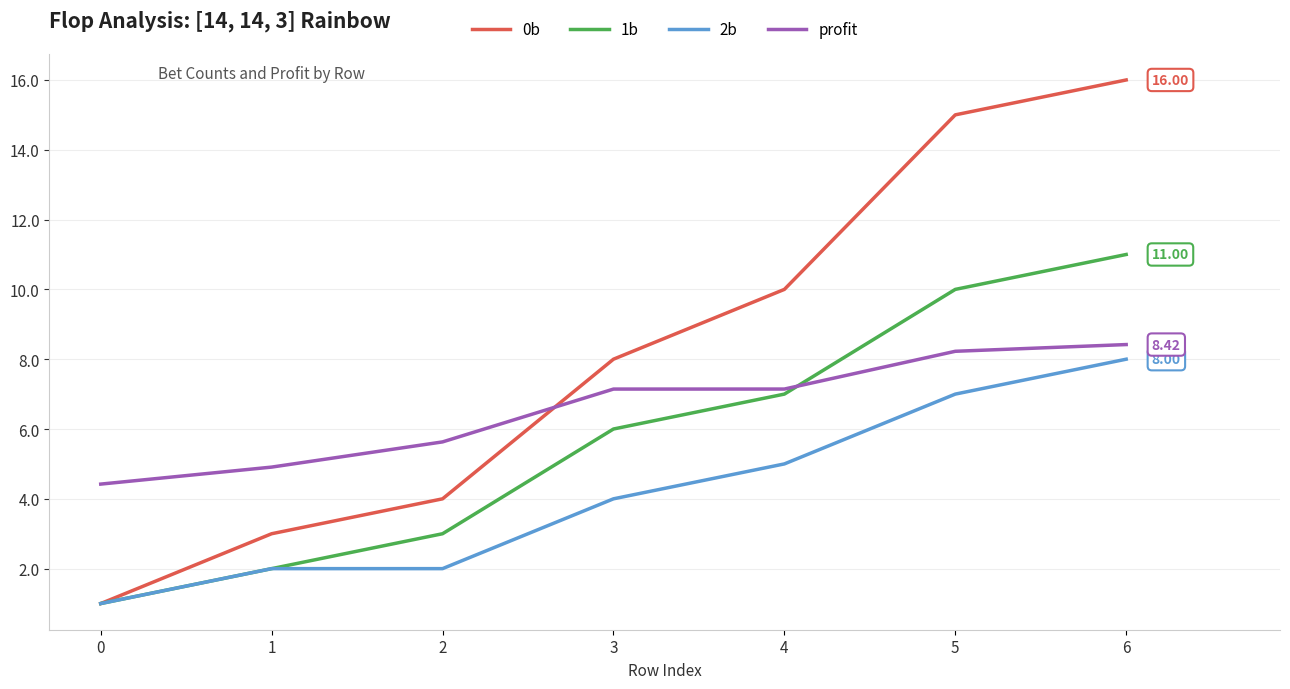

What is the average value of the 2b series?

4.1